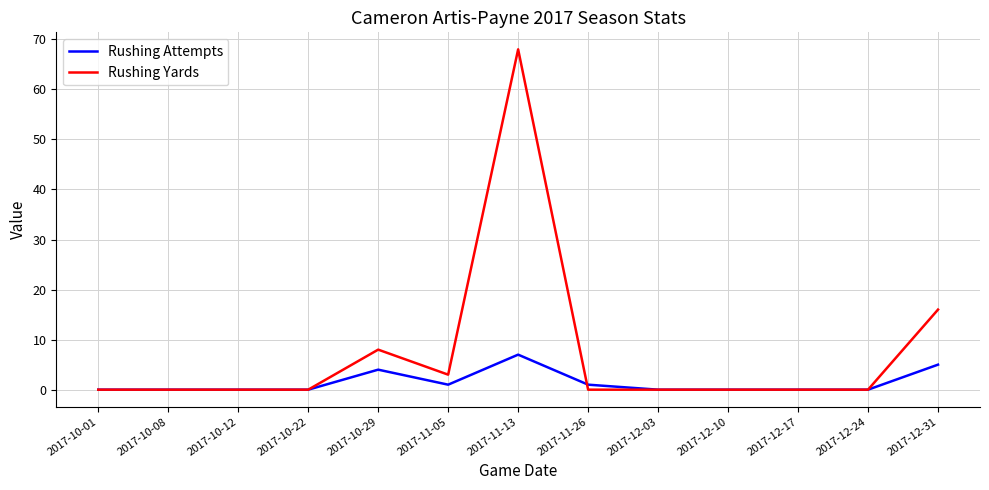

Rank the series by their average value, from lowest to highest.

Rushing Attempts, Rushing Yards